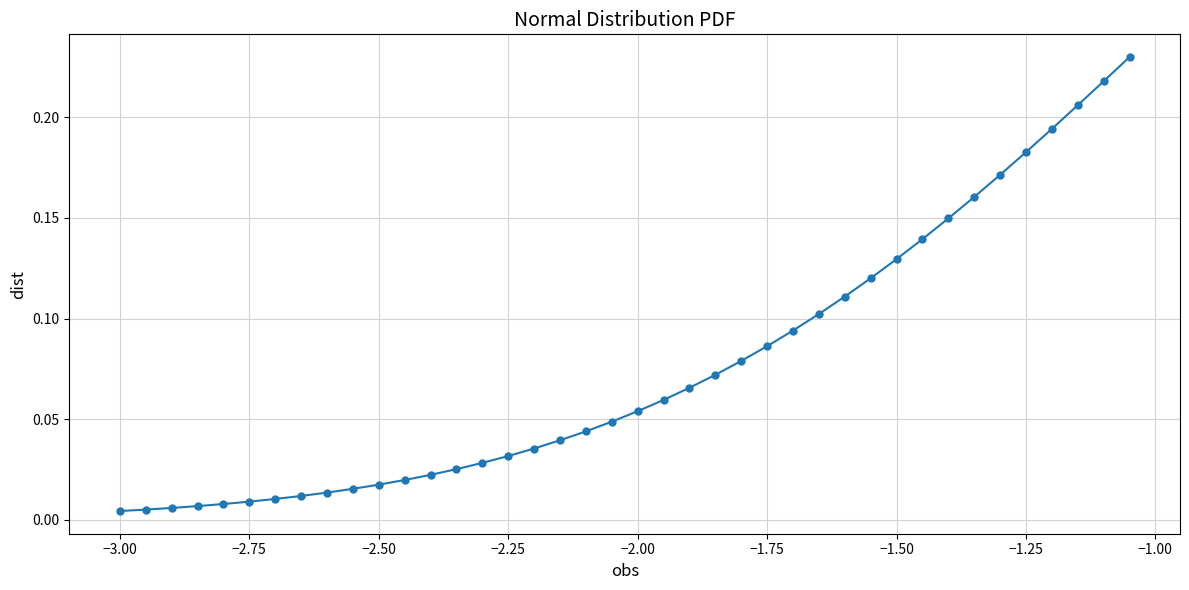

What is the sum of all values?

3.0